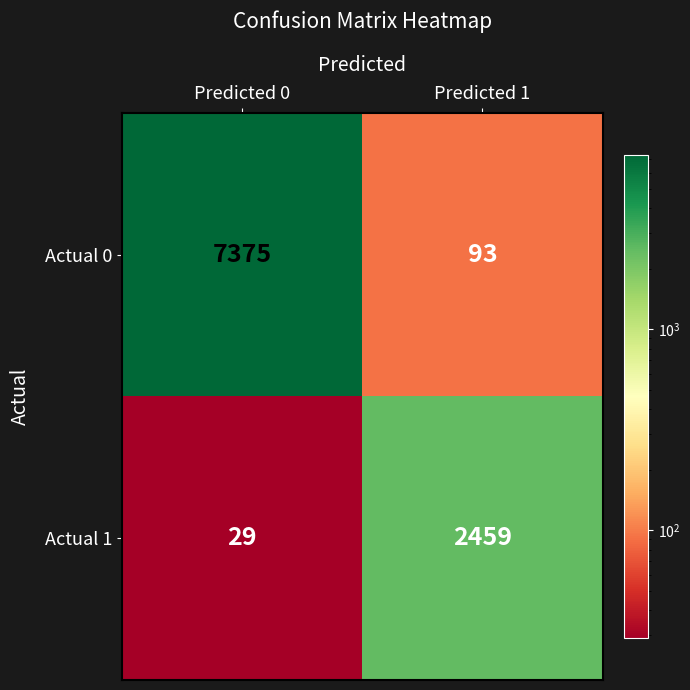

Which series changed the most between Predicted 0 and Predicted 1?

Actual 0